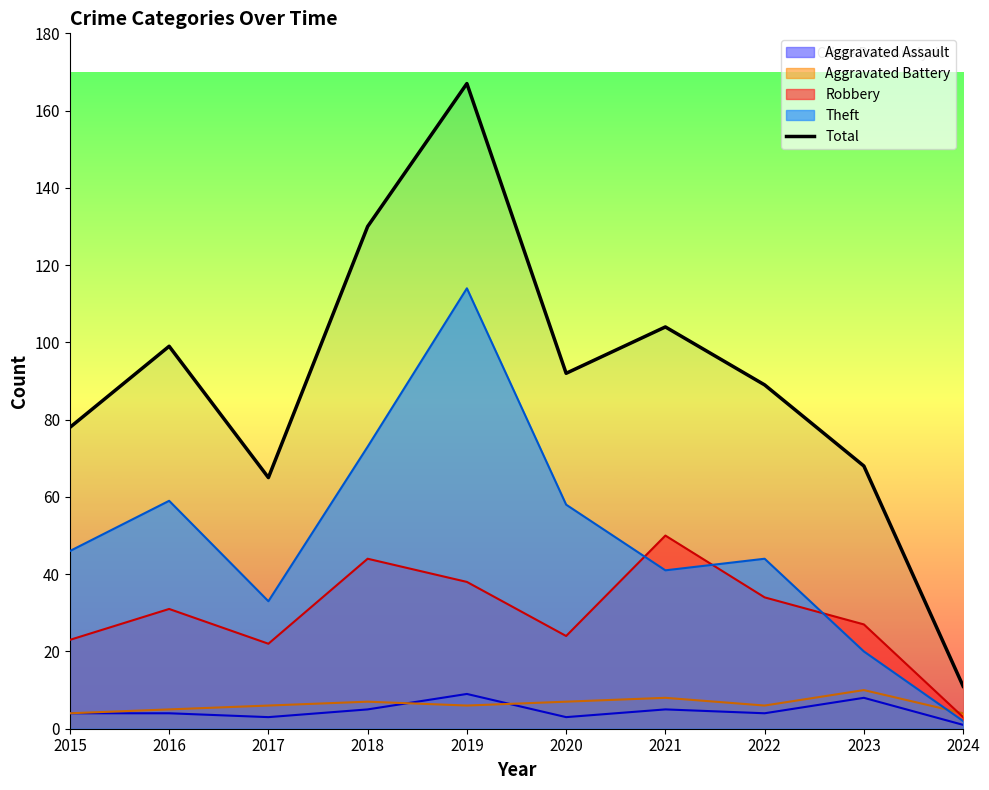

Reading left to right, what are all the values shown in this chart?

78	99	65	130	167	92	104	89	68	11